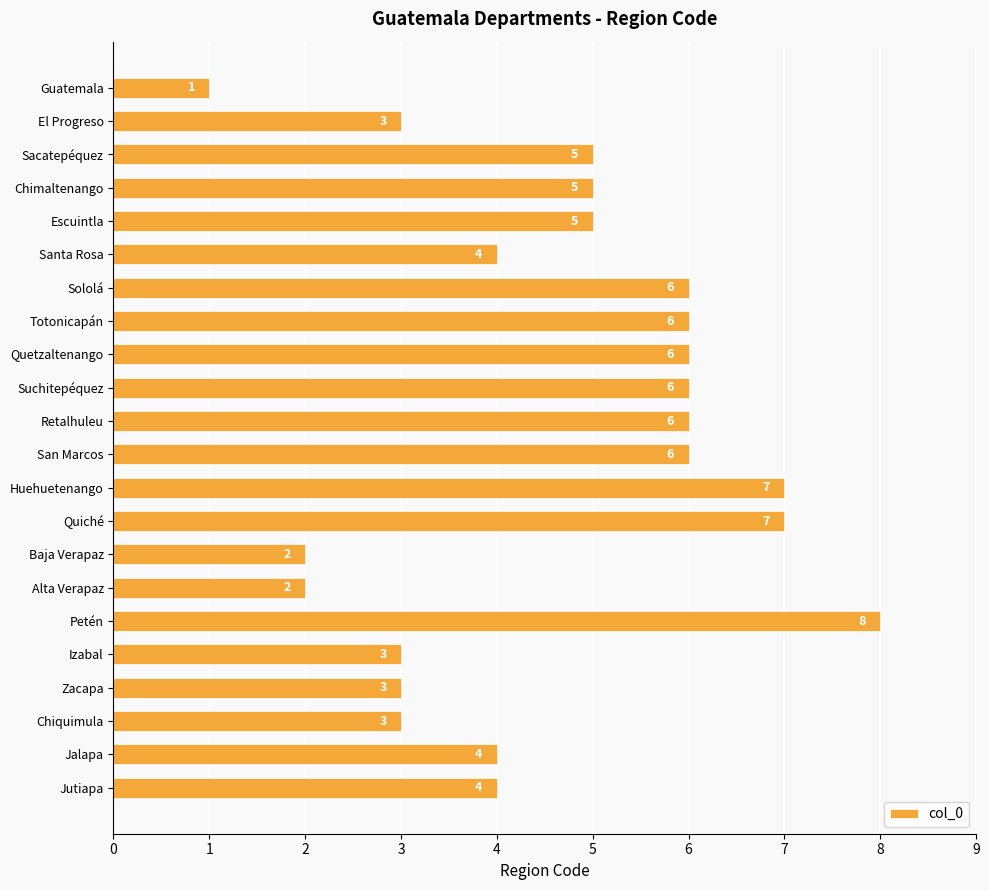

Approximately how many times larger is the value at Sacatepéquez compared to Quetzaltenango?

0.8